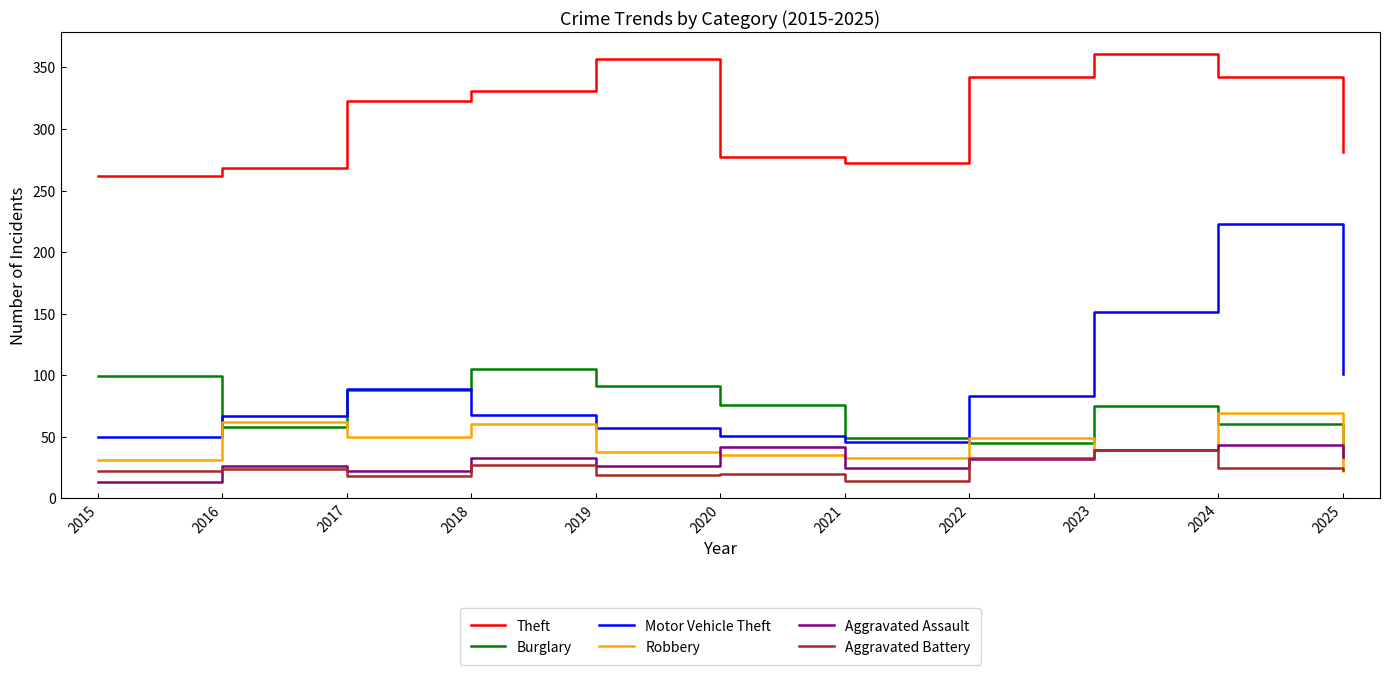

True or false: Aggravated Battery and Motor Vehicle Theft cross at least once.

False